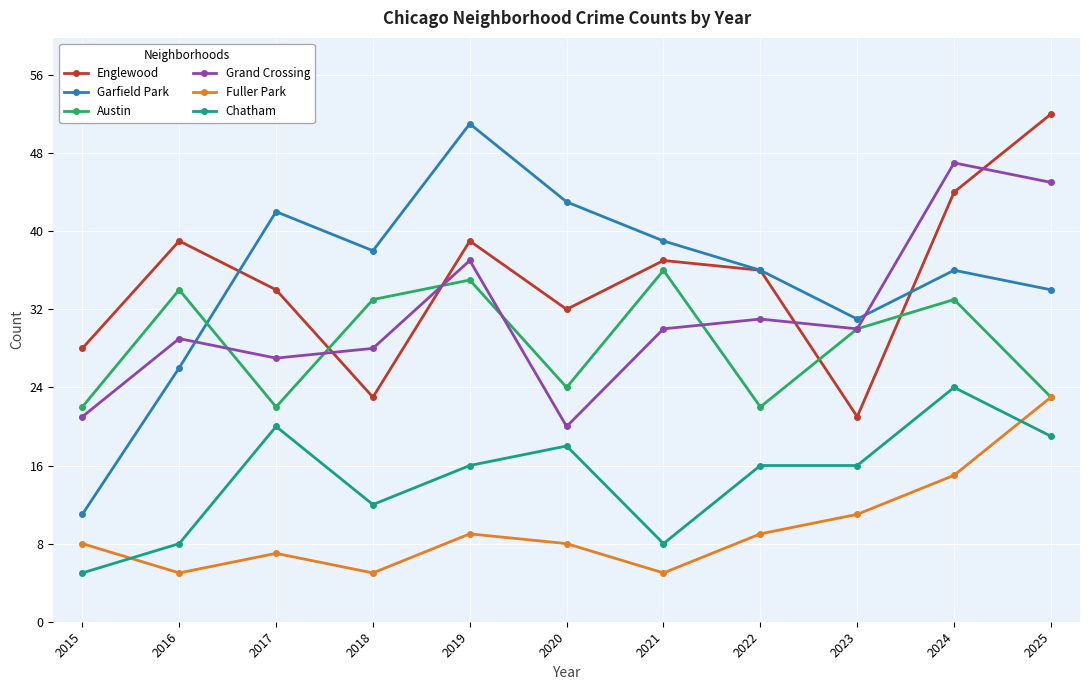

At which label is Fuller Park closest to 14?

2024